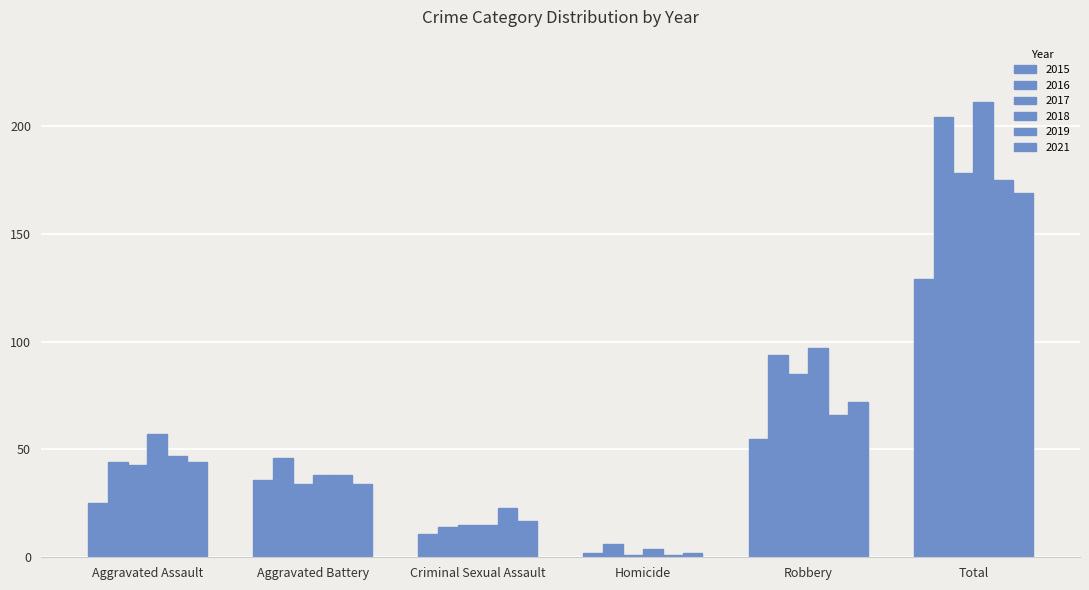

How many bars are there in total?

36